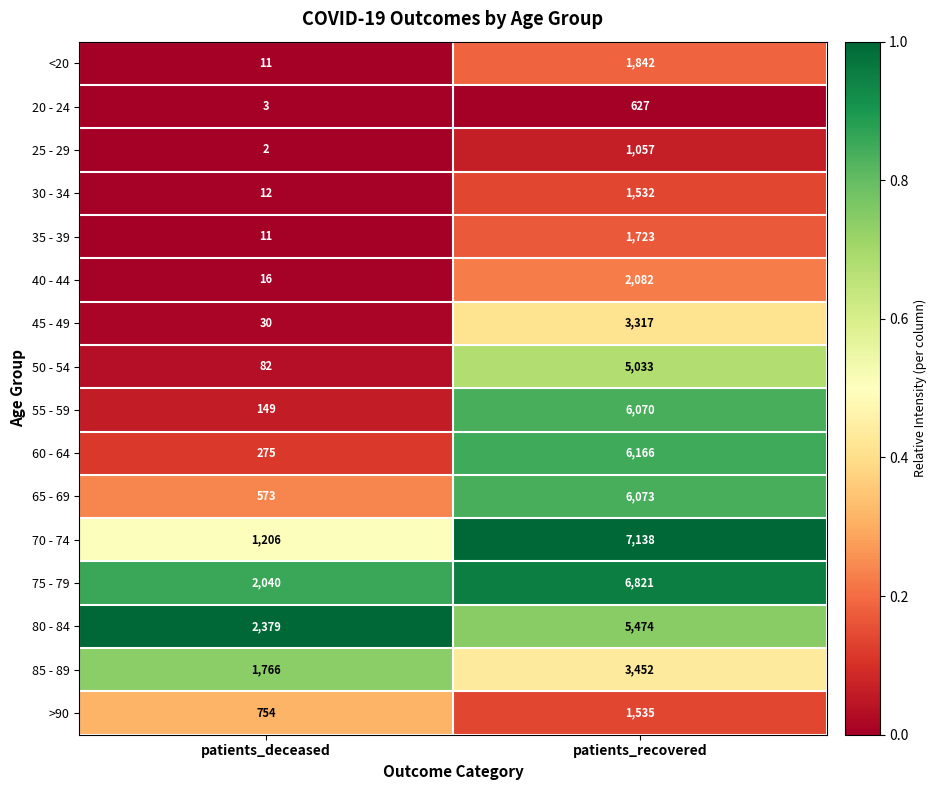

At which label does 50 - 54 reach its peak?

patients_recovered